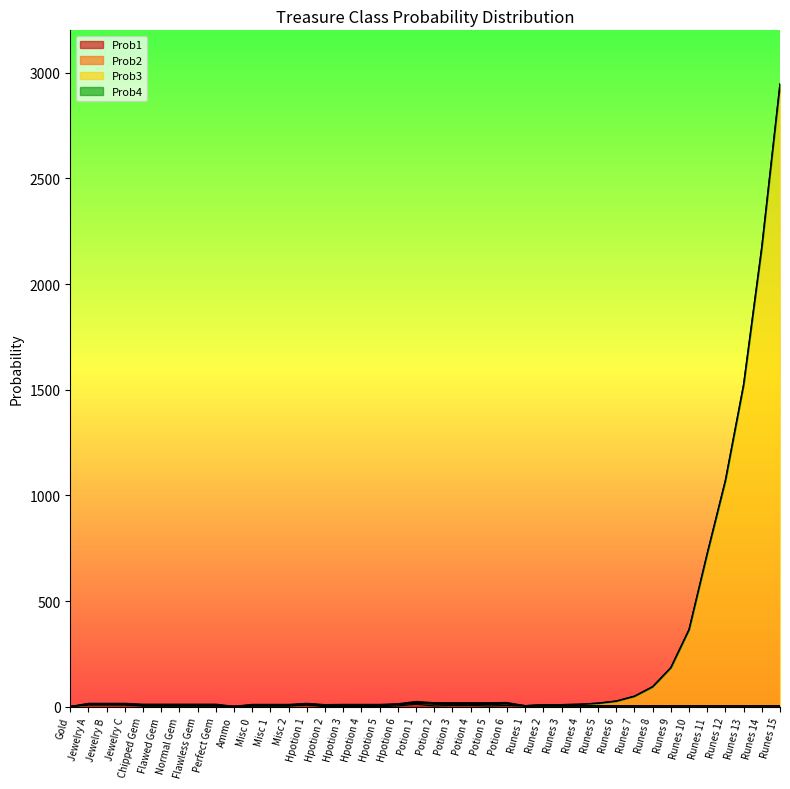

How many interior local valleys does the Prob3 series have?

3